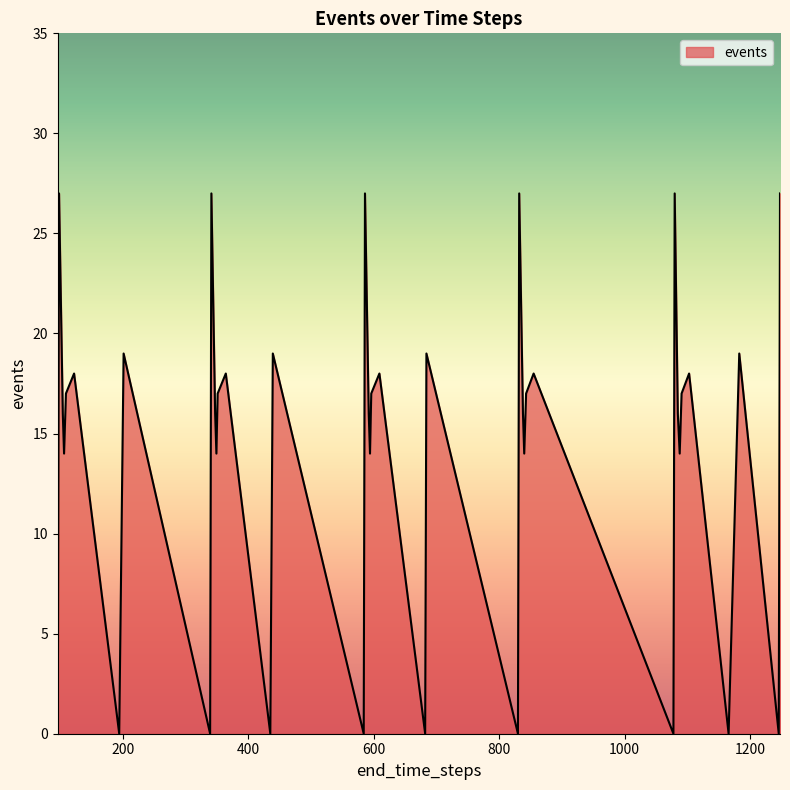

How many lines are shown in the chart?

1